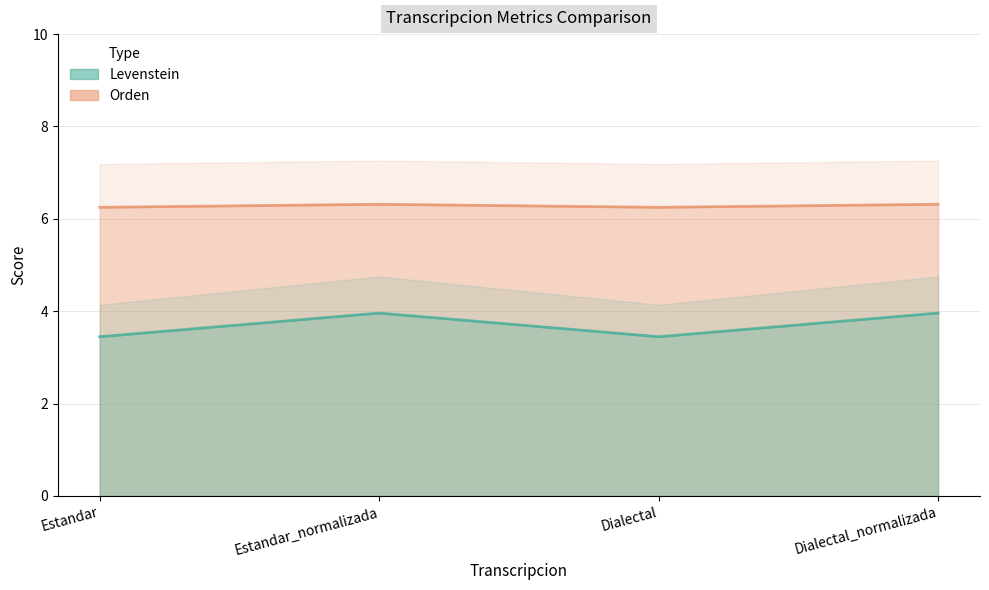

True or false: Levenstein and Orden cross at least once.

False